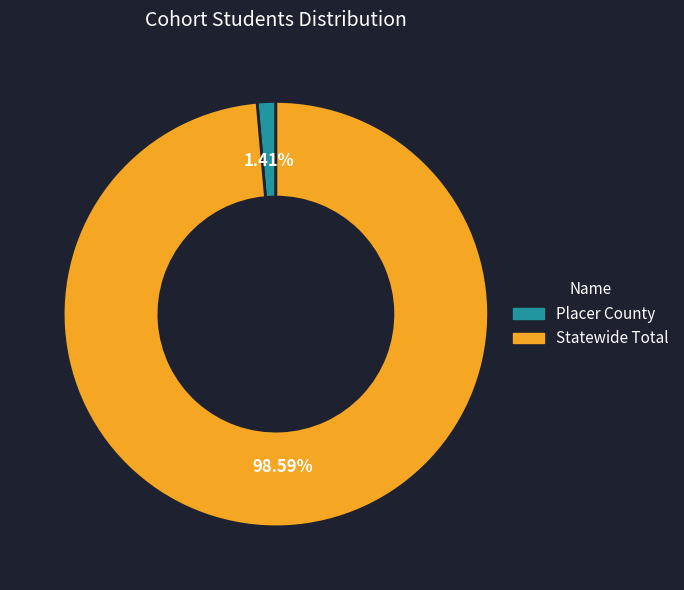

Is the sum of Statewide Total and Placer County greater than half?

Yes